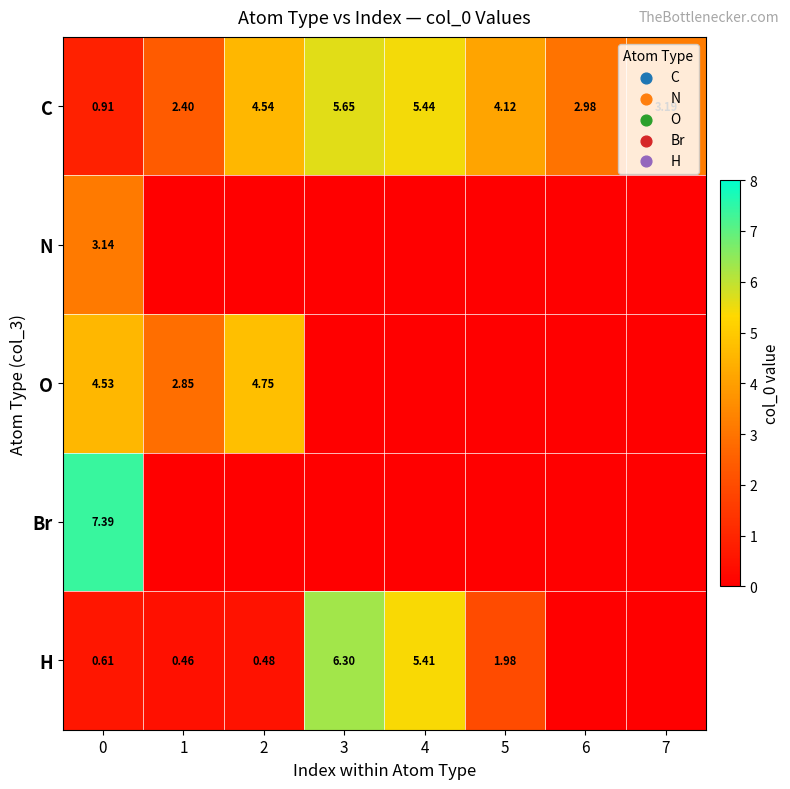

Which has a higher value, 2 or 7?

2